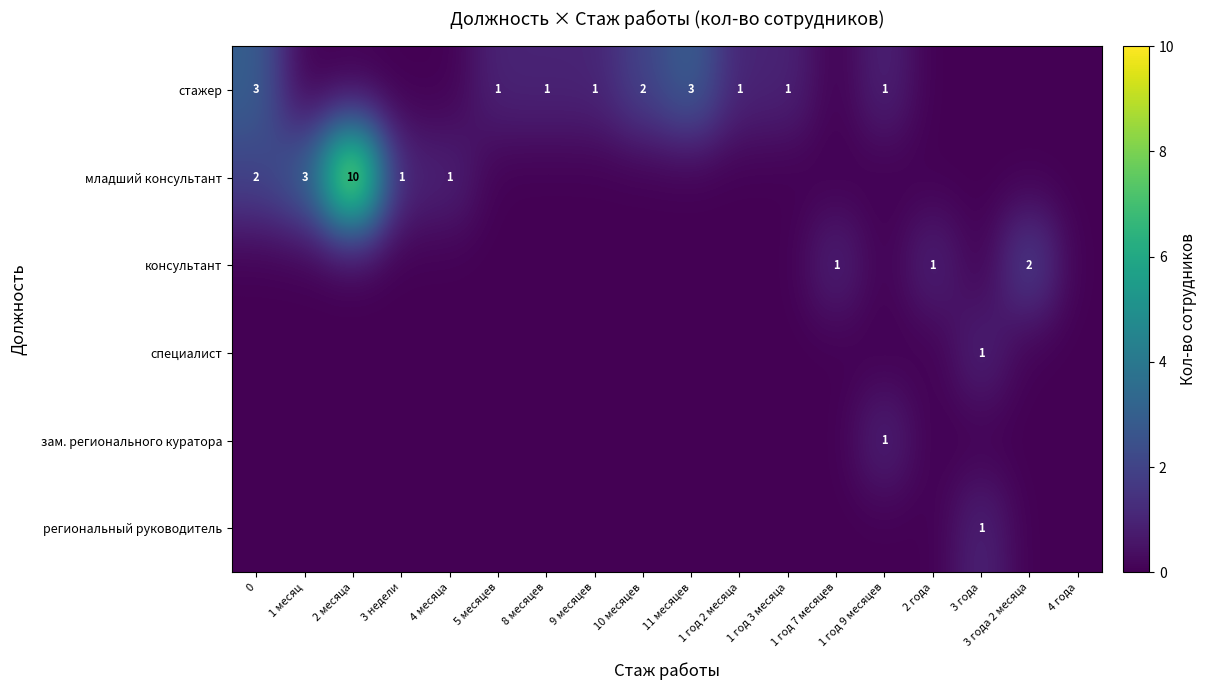

Is the value of консультант at 2 года greater than the value of младший консультант at 0?

No